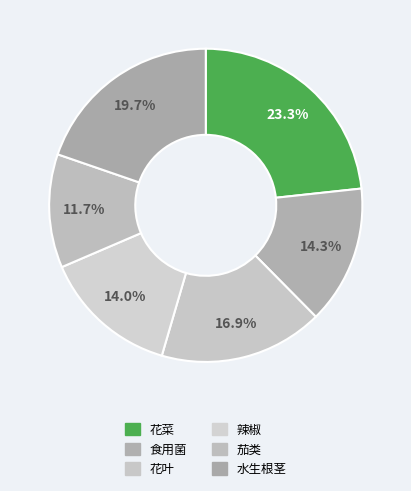

Which has a higher value, 食用菌 or 水生根茎?

水生根茎